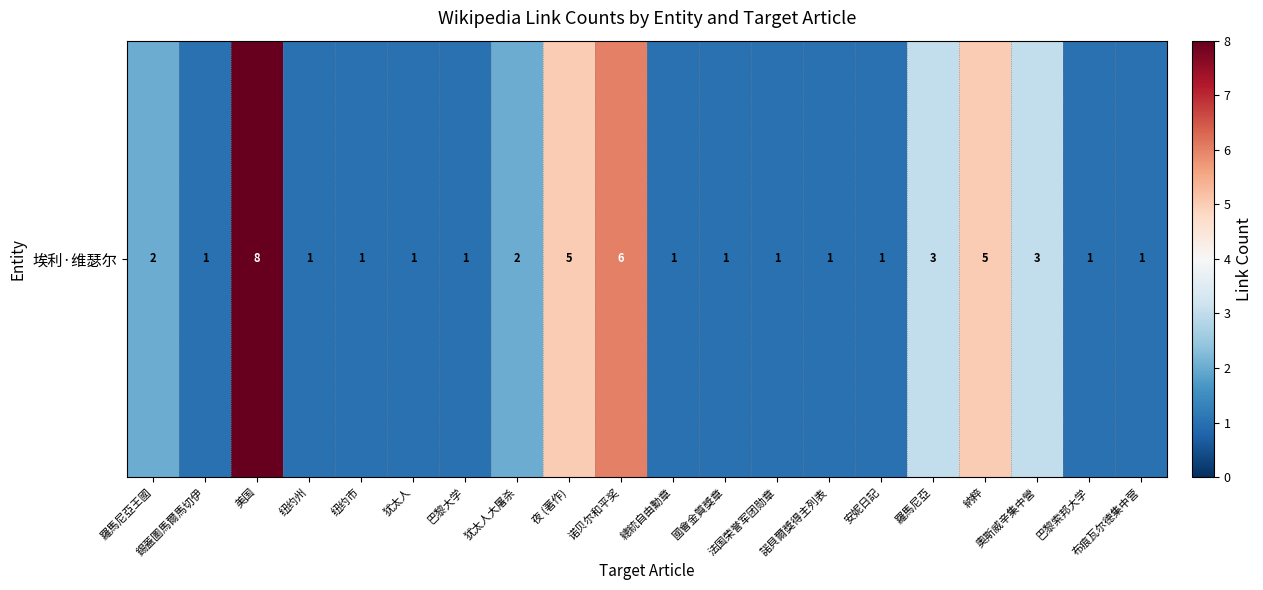

What is the difference between the values at 安妮日記 and 羅馬尼亞王國?

1